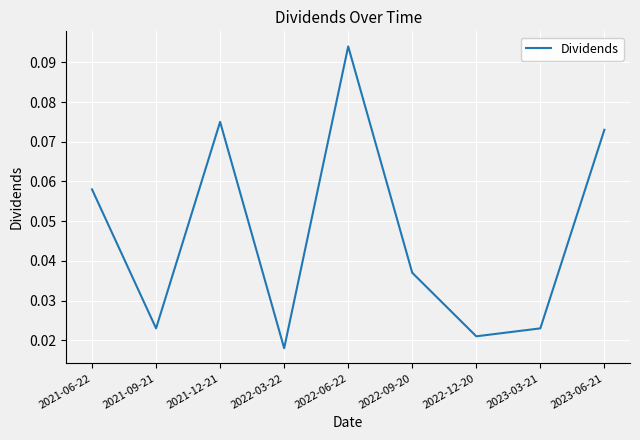

Does the chart have visible grid lines?

Yes